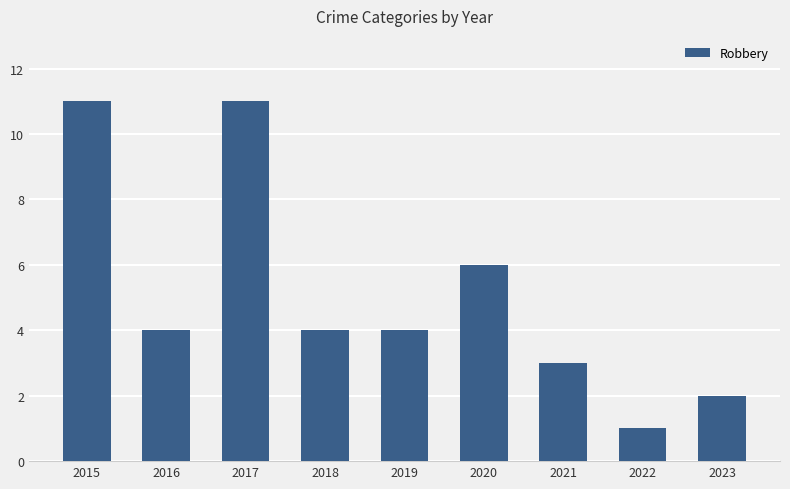

The chart shows a value of 6 at 2016. True or false?

False